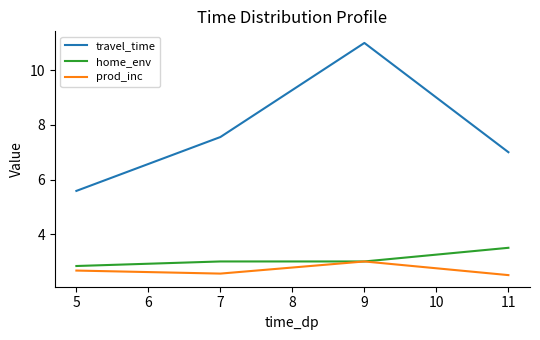

What is the difference between the maximum and second lowest values in the travel_time series?

4.0